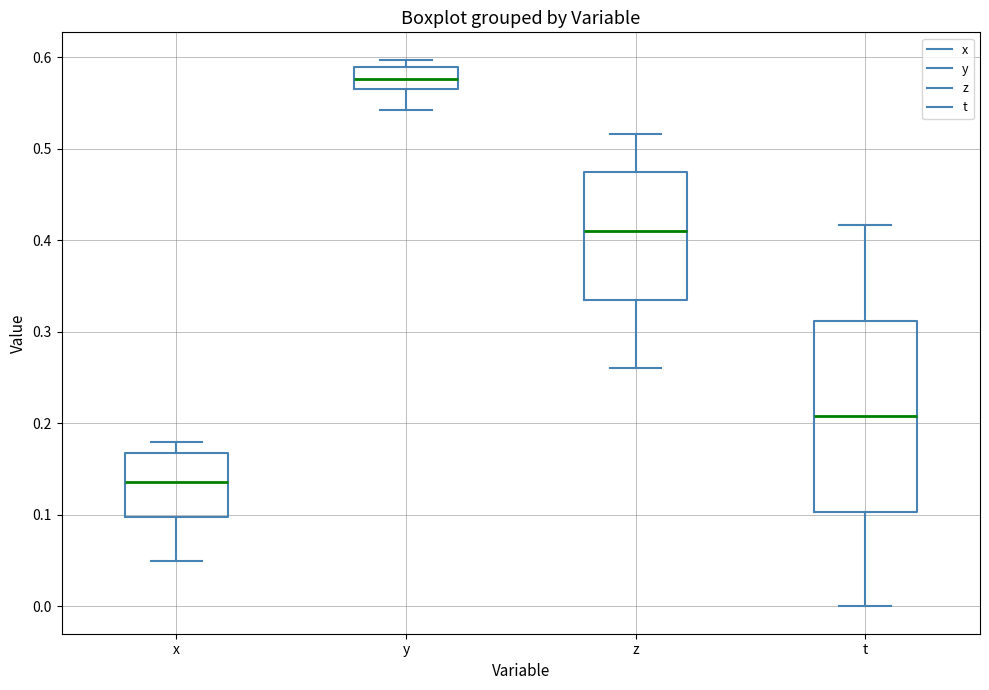

Reading left to right, transcribe this box plot: for each box, give where its median line is, the range the box spans, and where its two whiskers end, as read against the y-axis. The values are not printed on the chart, so give them approximately, as read against the axis.

x: median 0.14, box 0.10 to 0.17, whiskers 0.05 to 0.18
y: median 0.58, box 0.56 to 0.59, whiskers 0.54 to 0.60
z: median 0.41, box 0.34 to 0.47, whiskers 0.26 to 0.52
t: median 0.21, box 0.10 to 0.31, whiskers 0.00 to 0.42